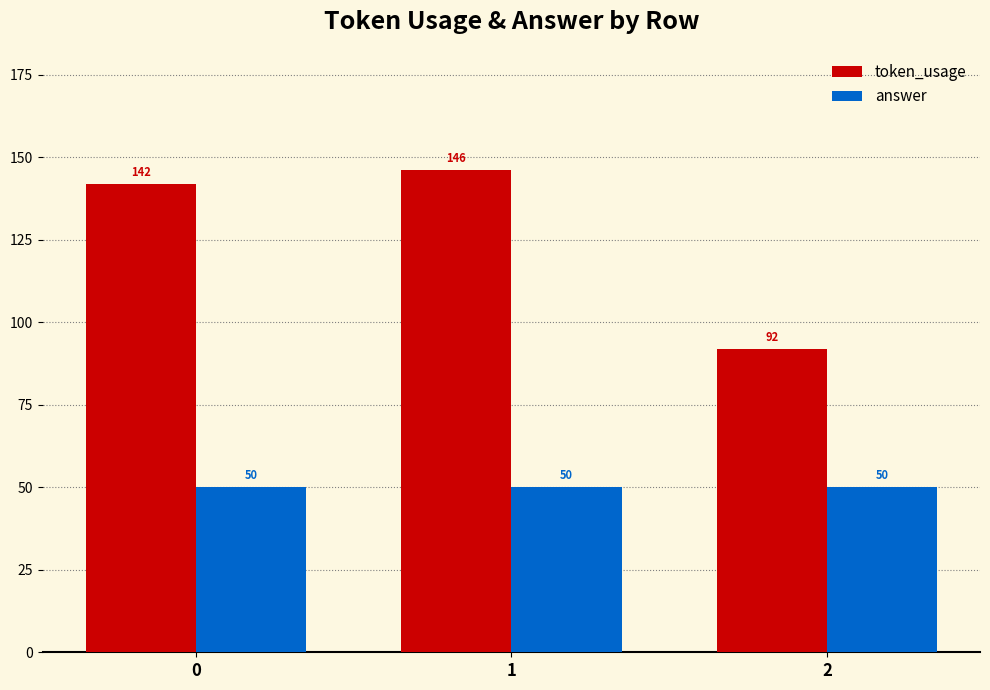

Reading left to right, transcribe all the data shown in this chart.

token_usage: 142	146	92
answer: 50	50	50